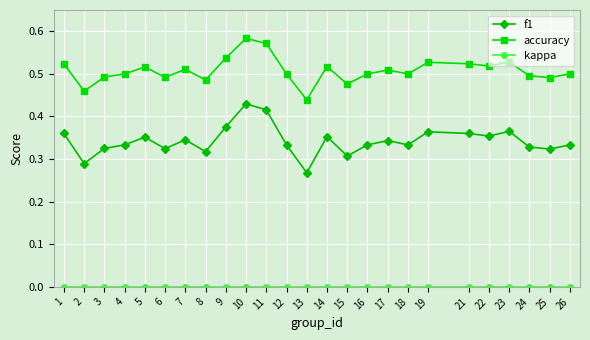

Where is f1 nearest to the value 0?

13